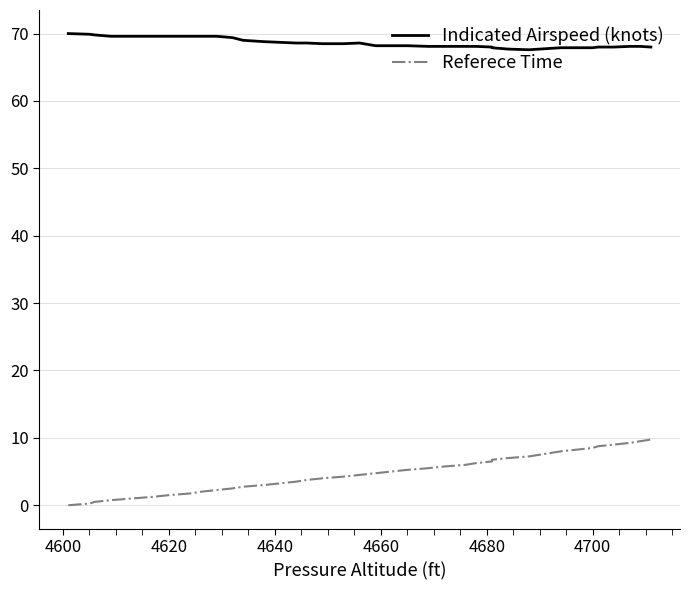

How many values in the Referece Time series are below 5?

20